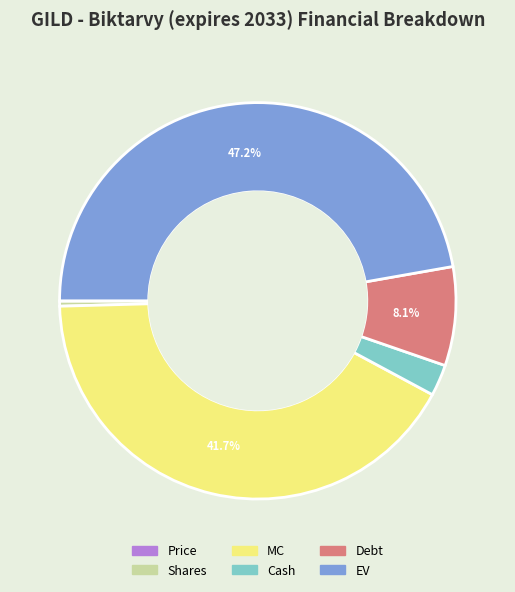

Does any single category account for the majority?

No